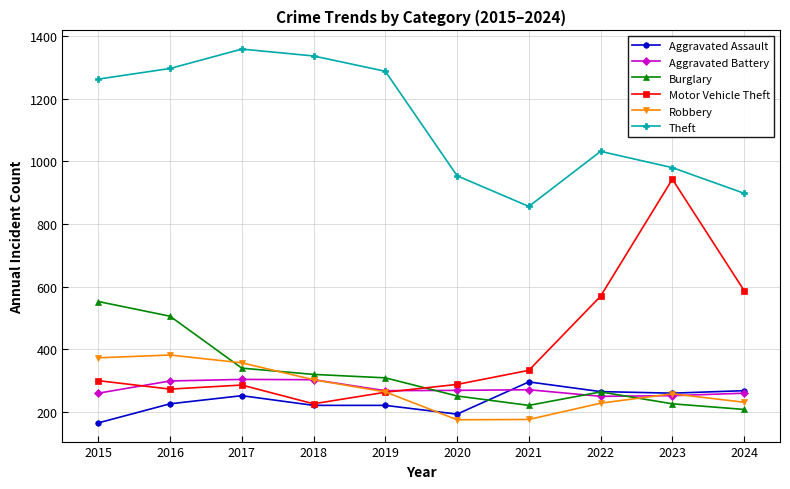

The value of Aggravated Battery at 2019 is 267. True or false?

True